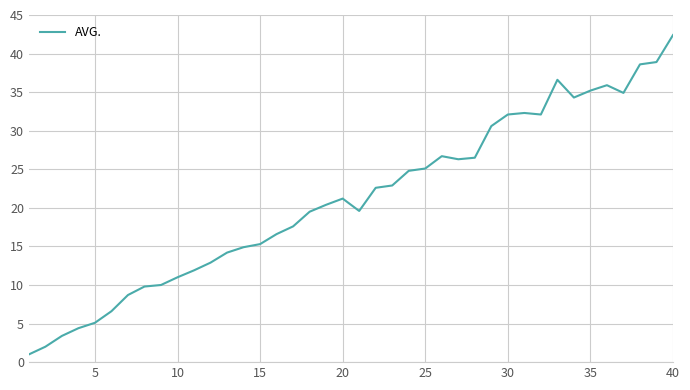

What is the greatest value displayed?

42.4